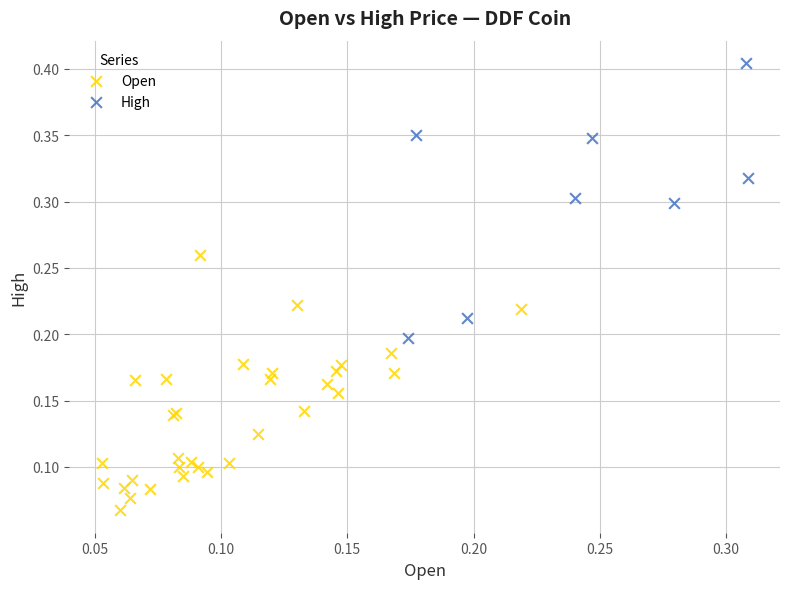

What are all the series names shown in the legend?

Open, High